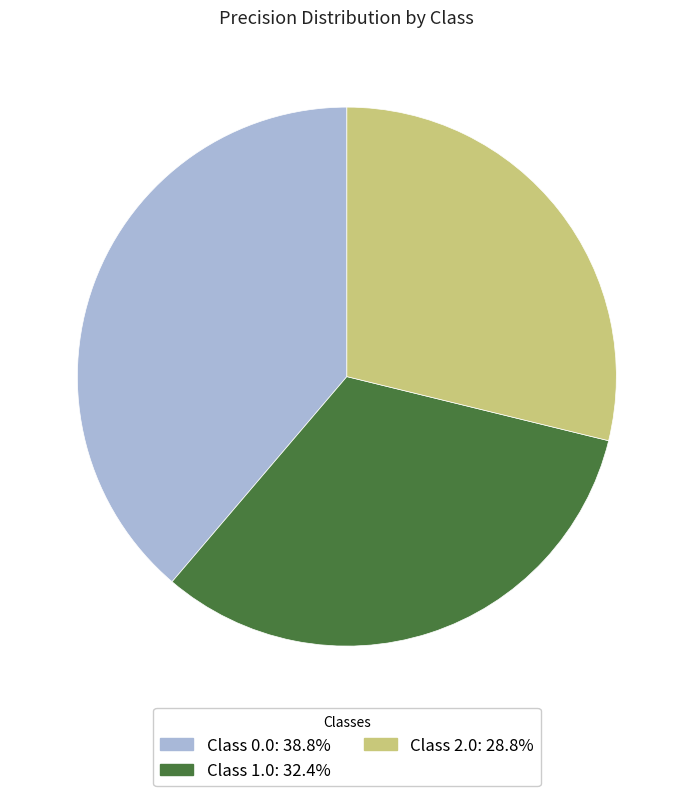

Is there a majority slice in this chart?

No